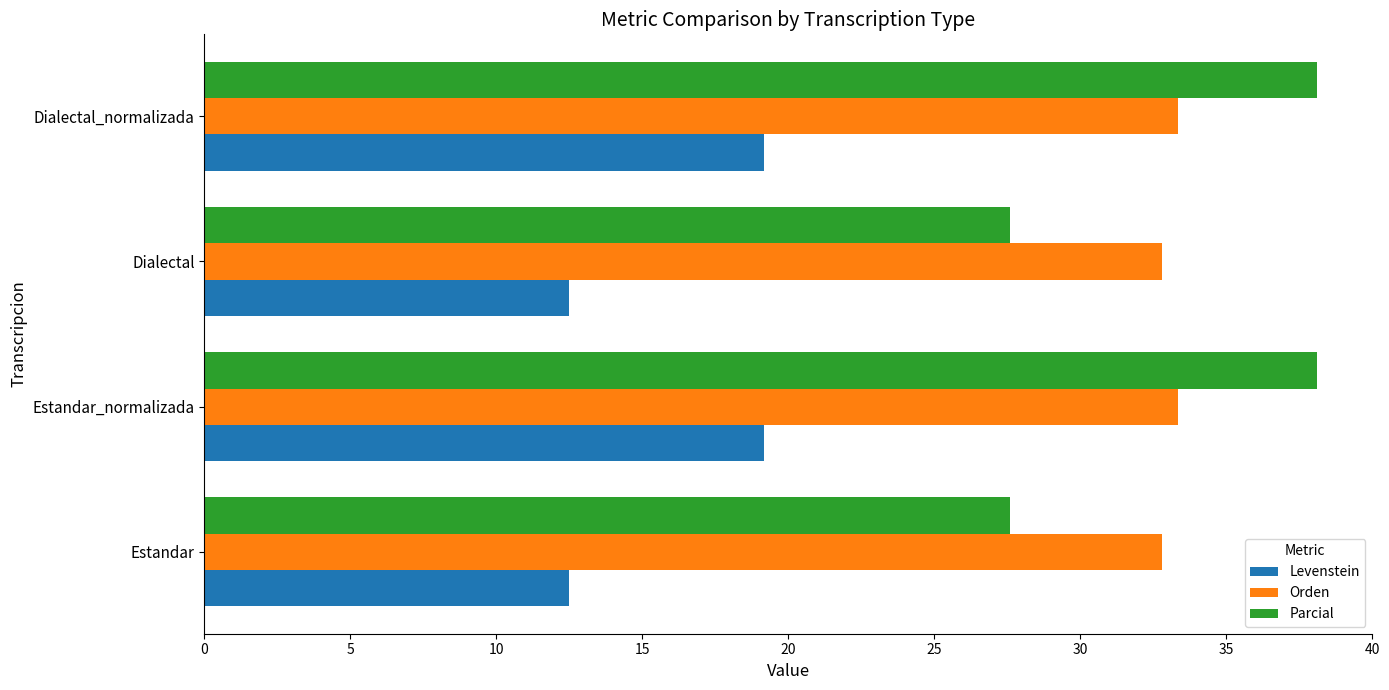

Rank the series by their maximum value, from highest to lowest.

Parcial, Orden, Levenstein